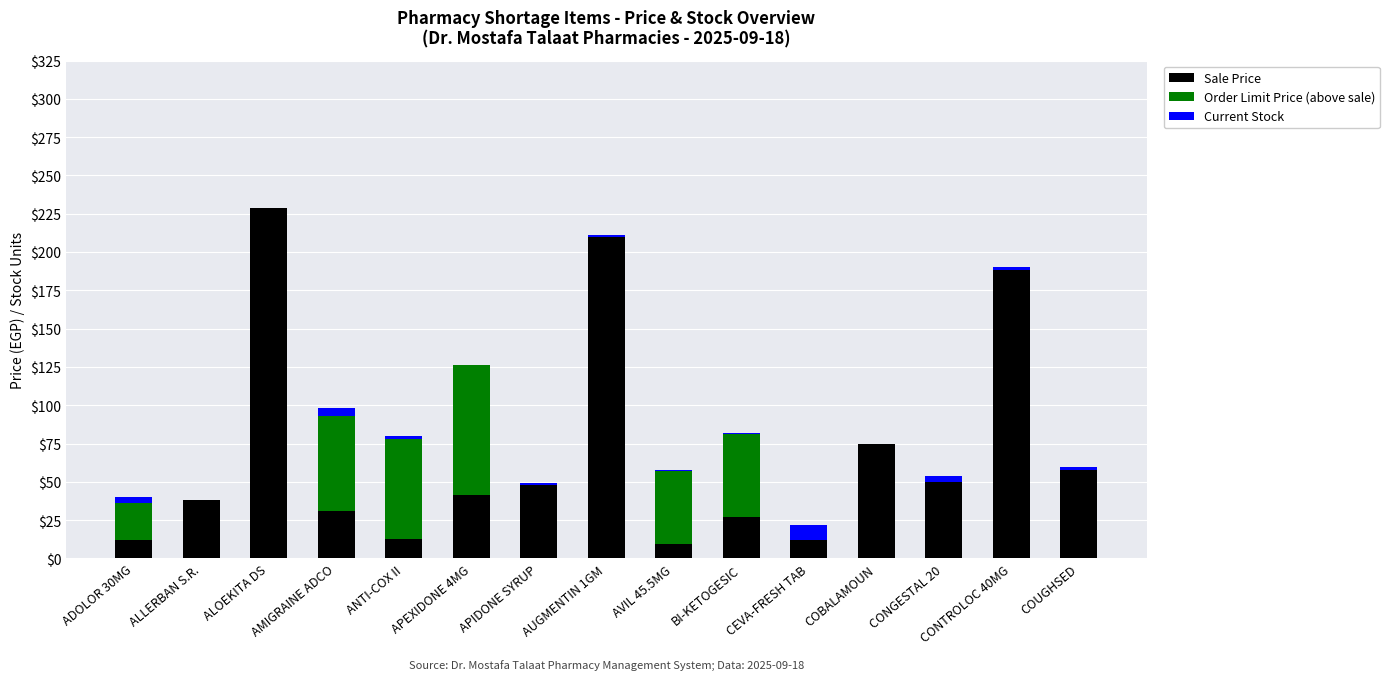

What is the sum of all Sale Price values?

1040.5